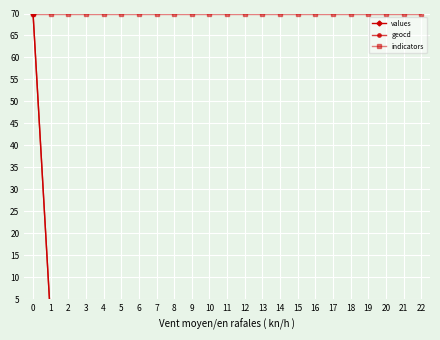

At 21, list the series in order from largest to smallest.

indicators, geocd, values